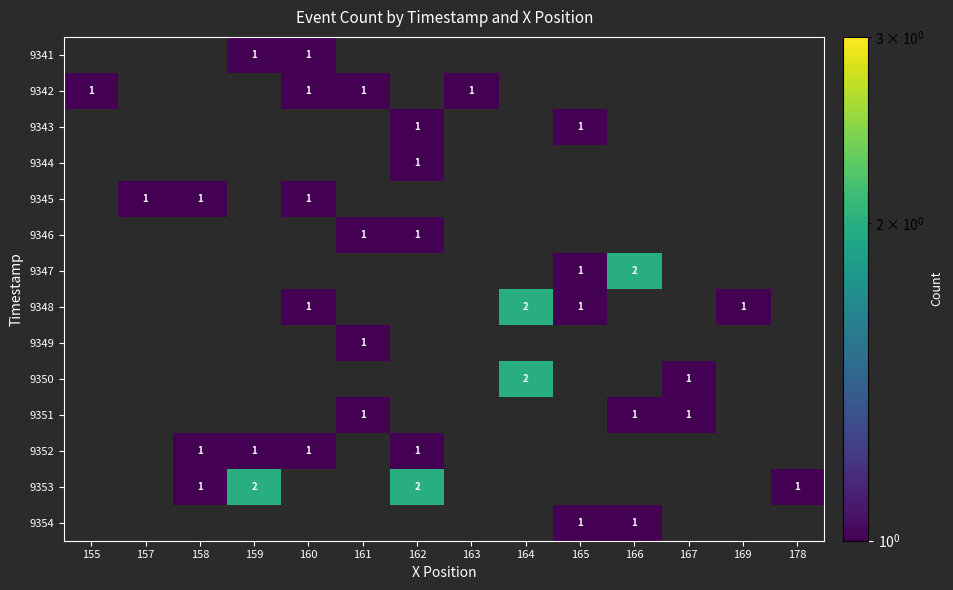

True or false: 9347 has a value of 1 at 165.

True